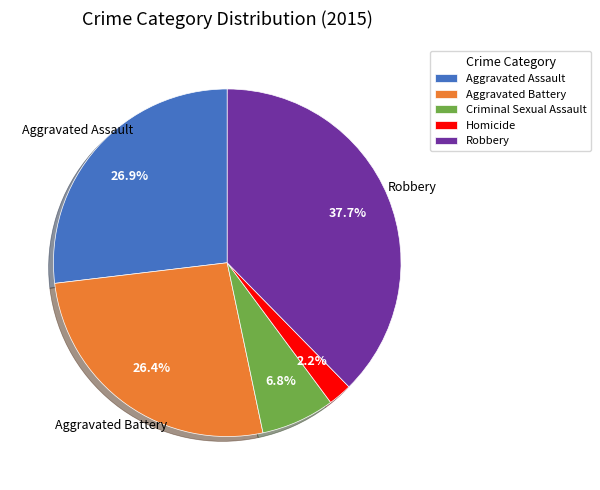

Combined, do Robbery and Aggravated Assault account for over 50%?

Yes